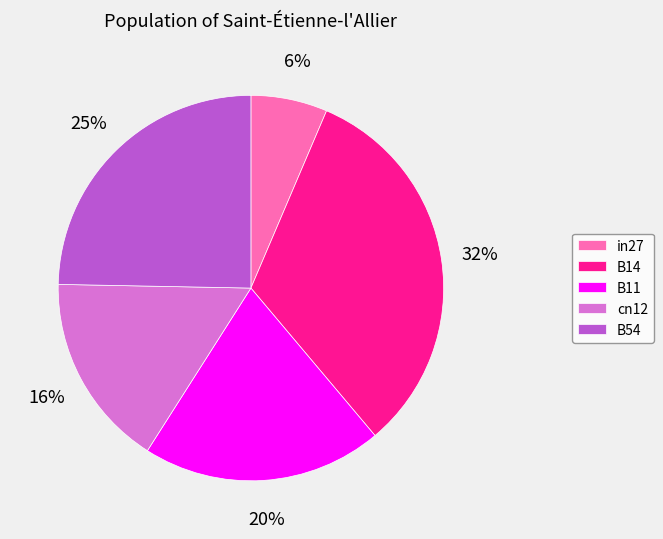

The cn12 slice represents 16% of the pie. True or false?

True